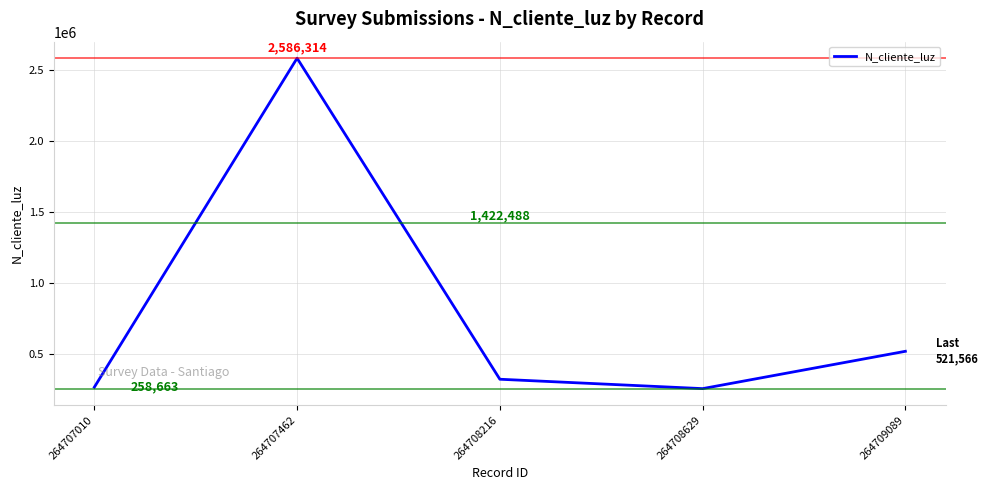

Where is the first local minimum?

264708629